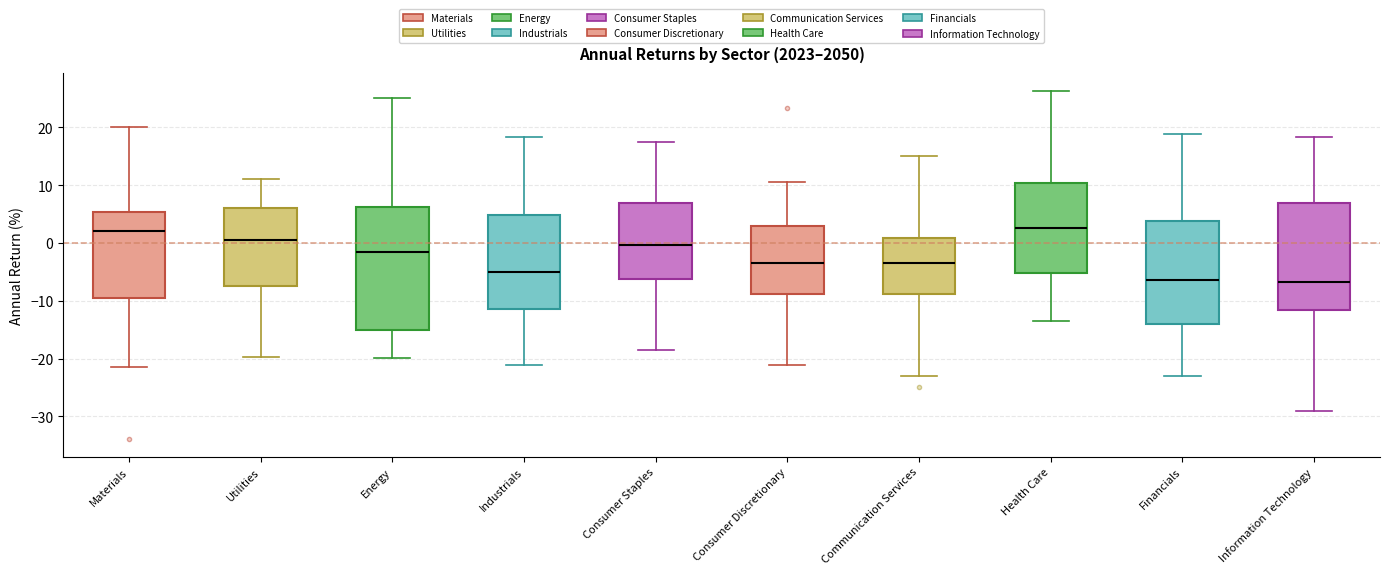

Comparing the boxes themselves (not the whiskers), which one is the tallest?

Energy